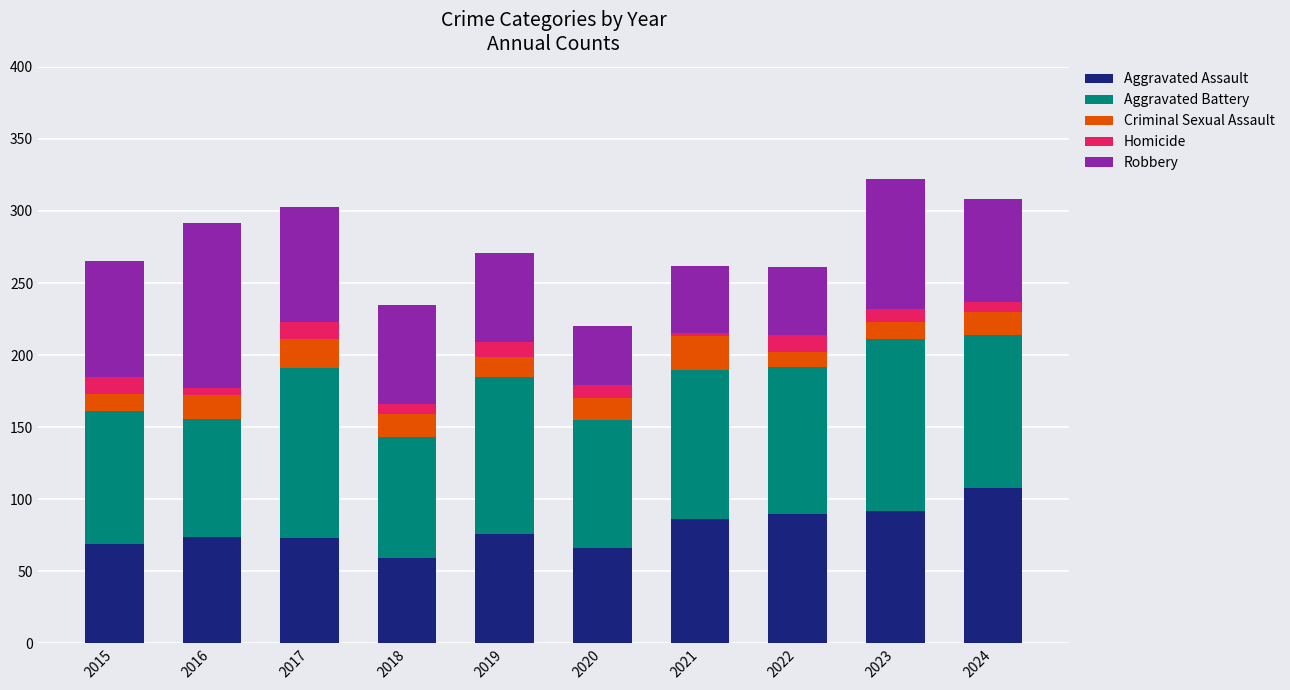

Does the chart contain stacked bars?

Yes